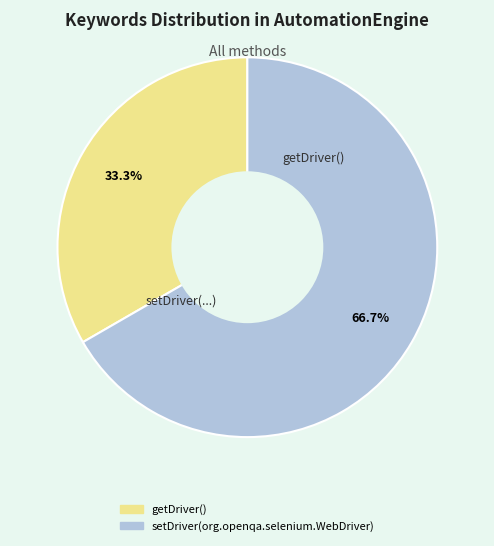

What is the smallest slice in the pie chart?

getDriver()